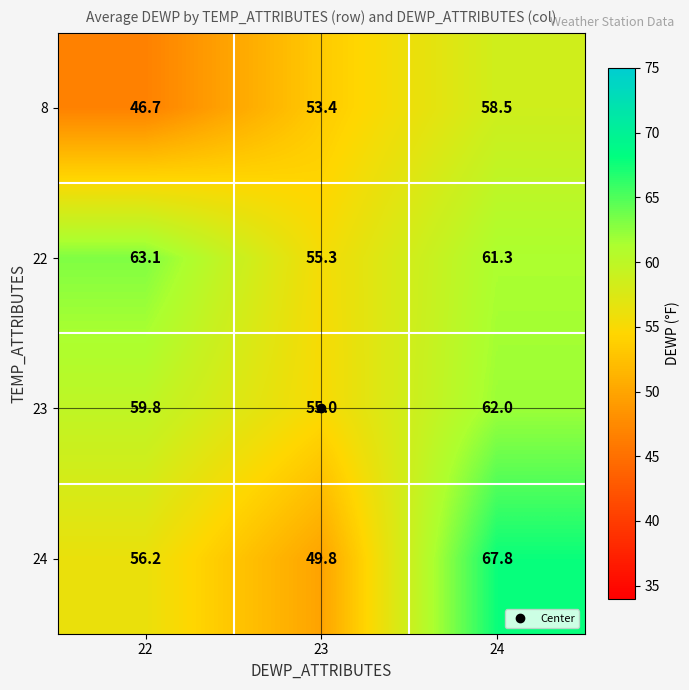

At which category is the sum across all series the highest?

24